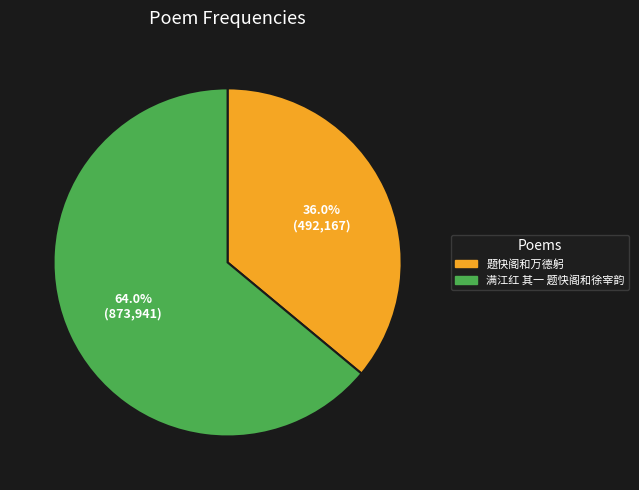

Does 题快阁和万德躬 represent more than half of the total?

No